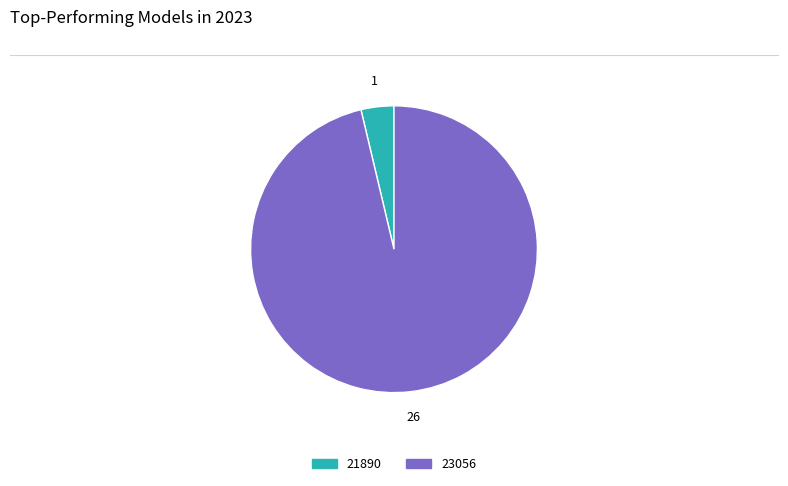

What is the smallest slice in the pie chart?

21890